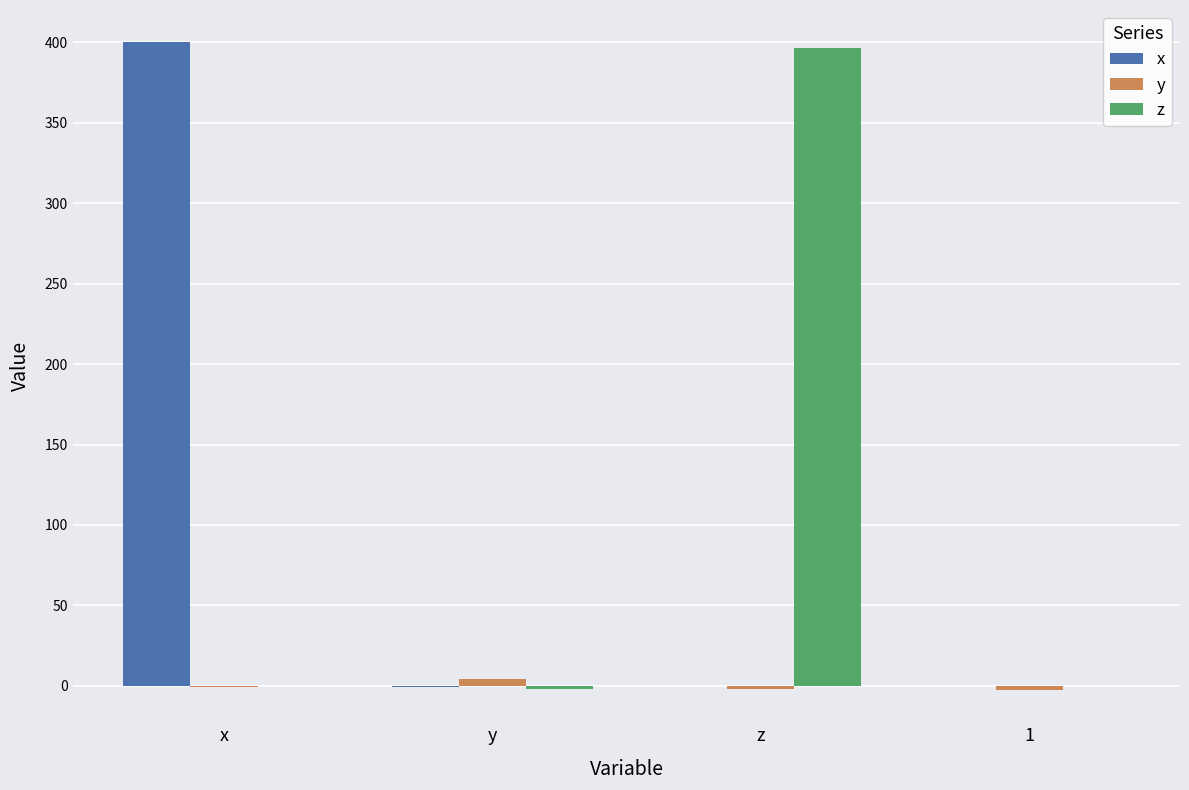

Is it true that x equals 0.0 at z?

True